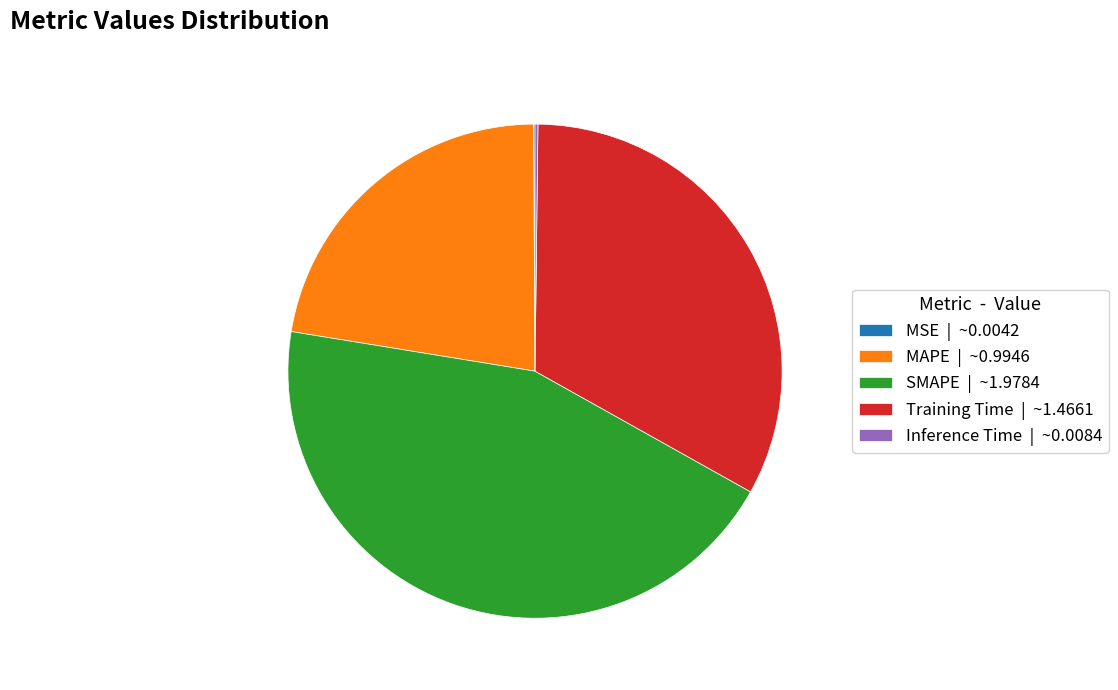

Which category has the biggest portion of the pie?

SMAPE